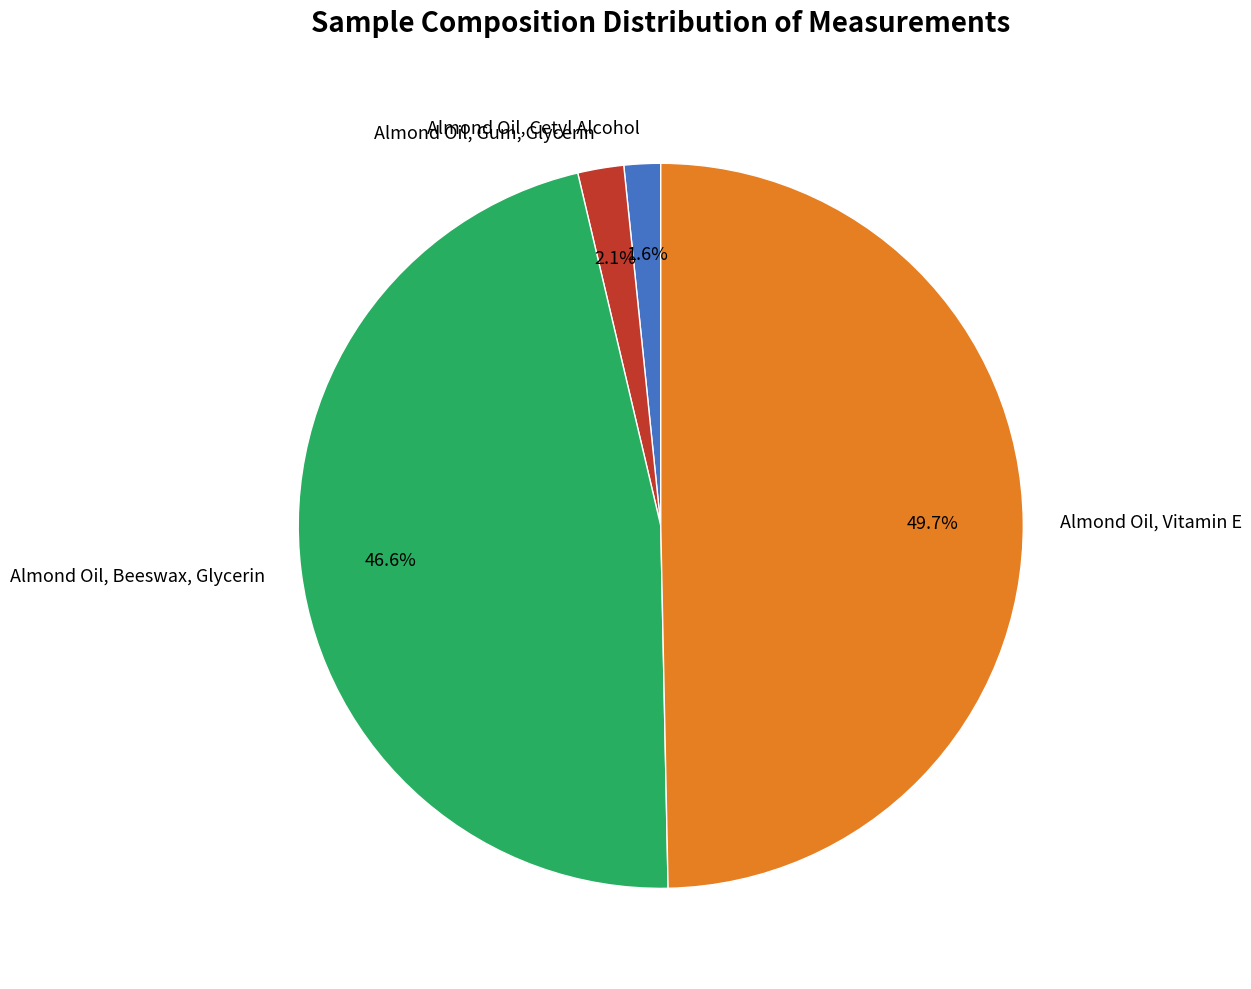

To the nearest percent, what is the combined percentage of Almond Oil, Beeswax, Glycerin and Almond Oil, Cetyl Alcohol?

48%